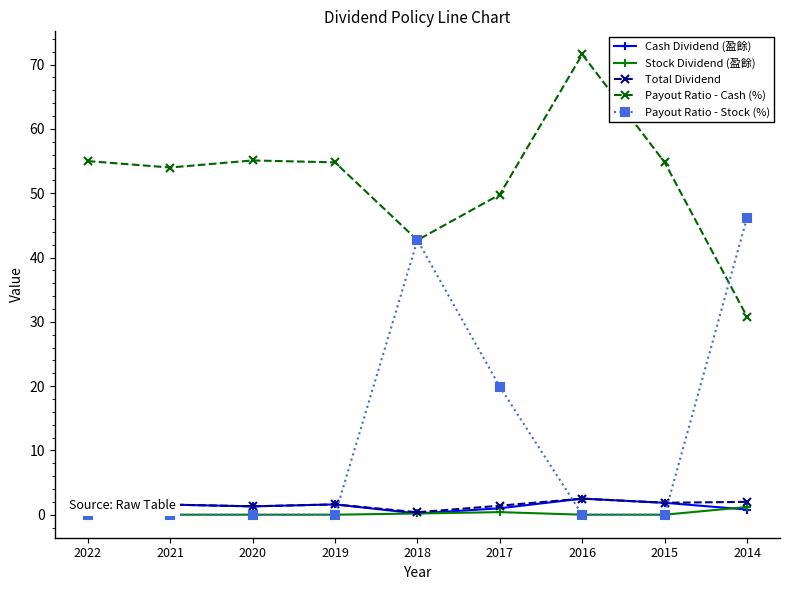

What is the sum of all Stock Dividend (盈餘) values?

1.8